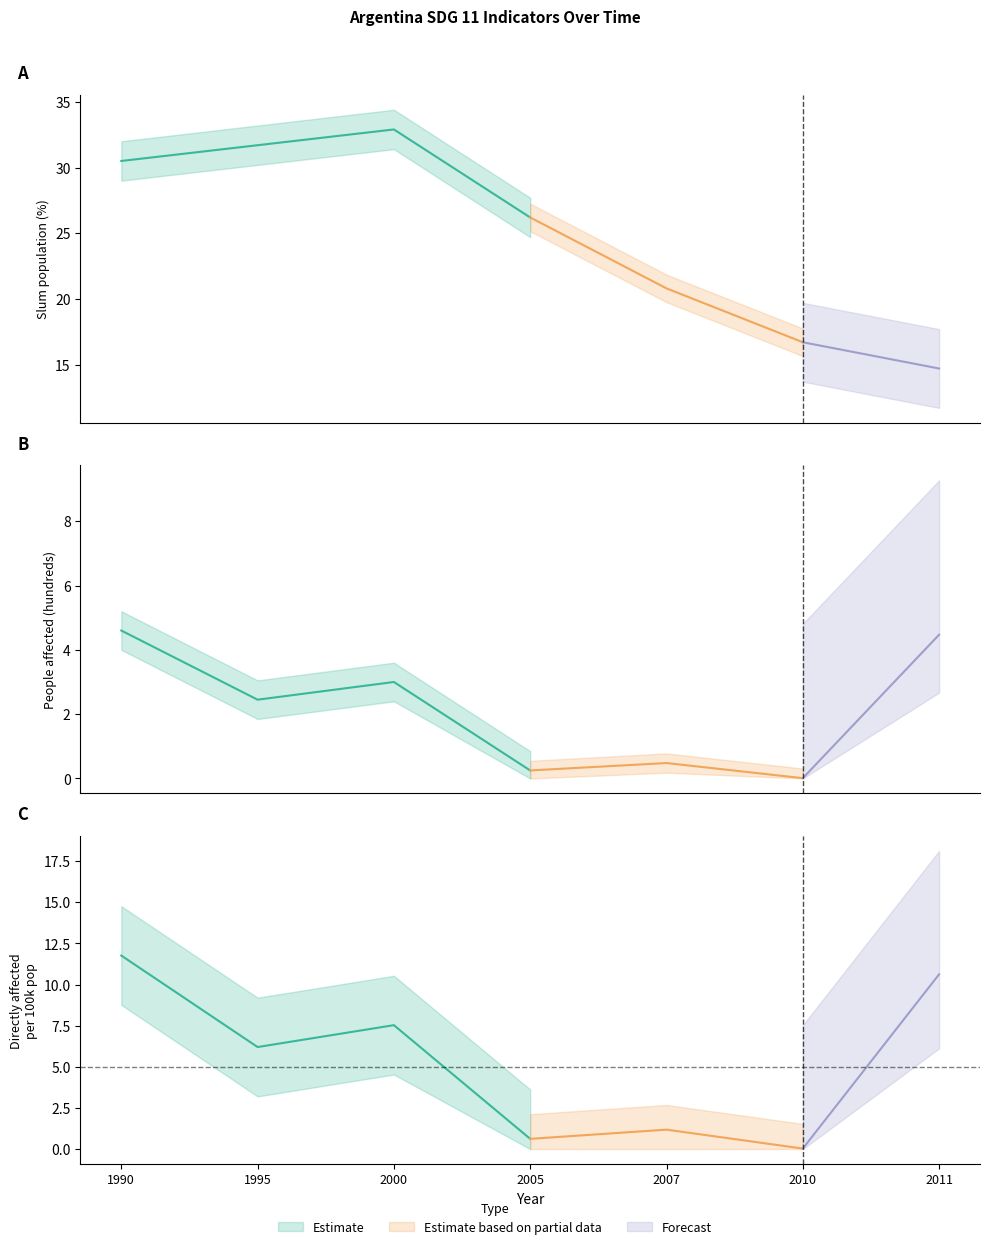

At how many categories does at least one series exceed 24?

4